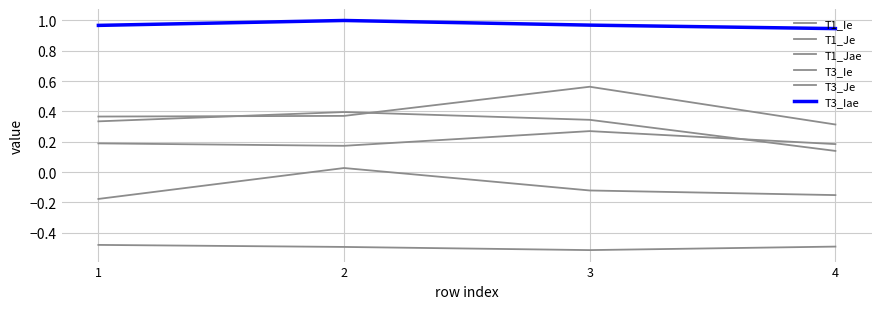

At which label is T1_Jae closest to 0?

2